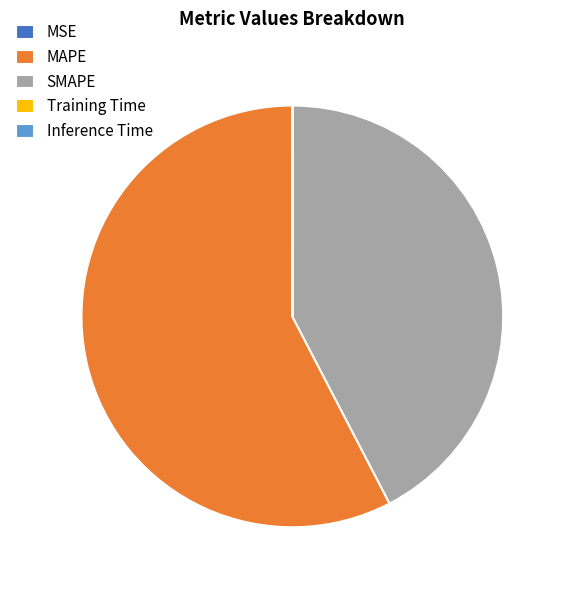

True or false: MAPE accounts for 68% of the total.

False